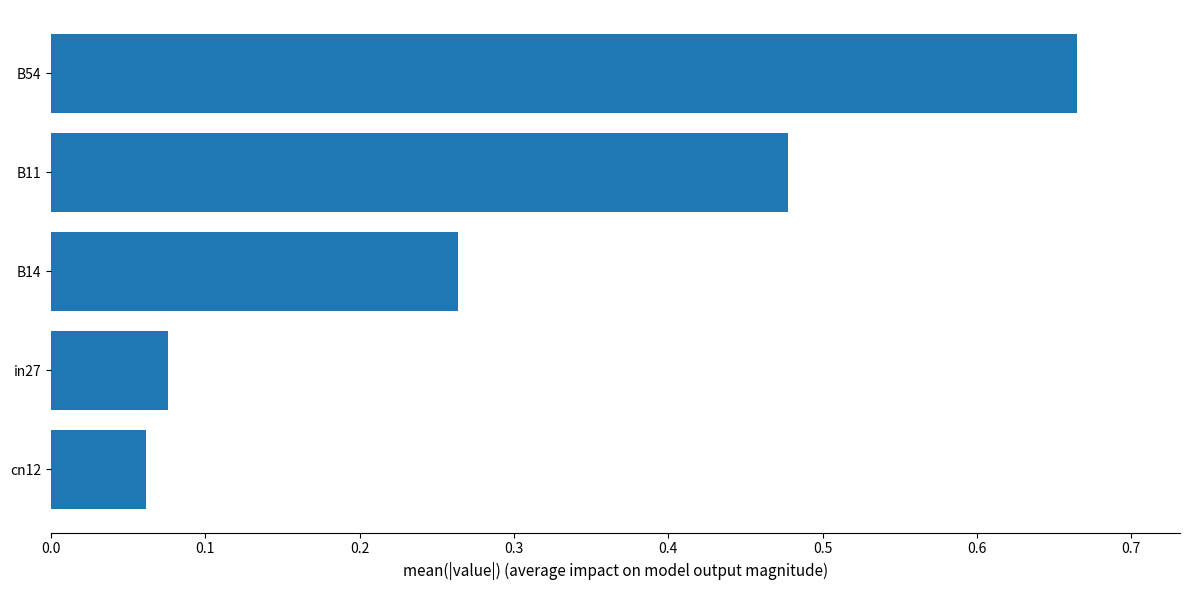

Rank the categories by value from lowest to highest.

cn12, in27, B14, B11, B54